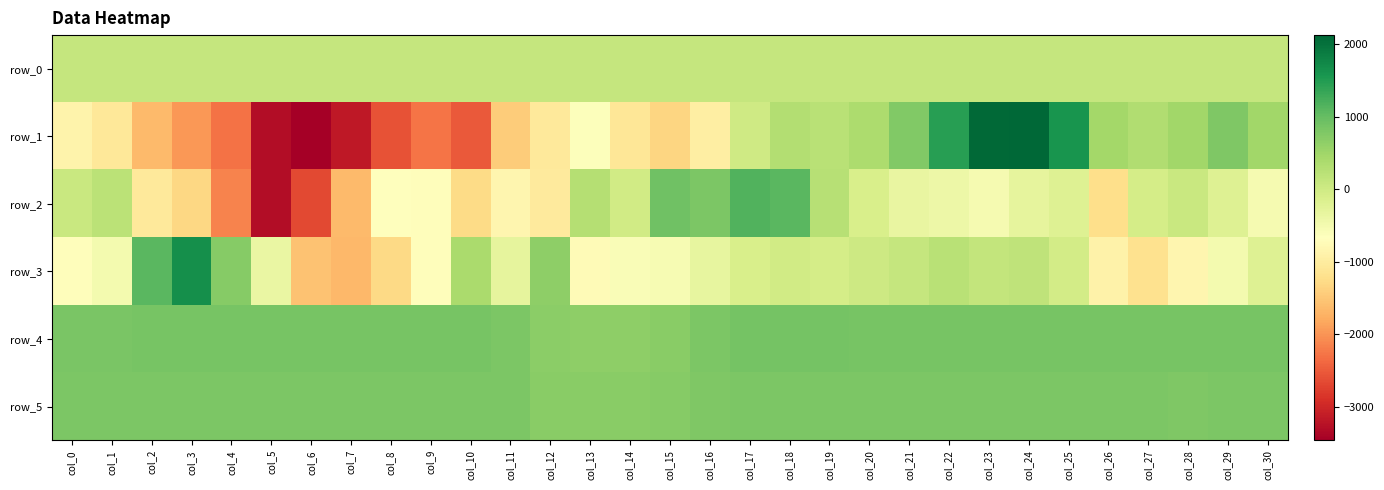

Between col_24 and col_26, which series saw the biggest shift?

row_1